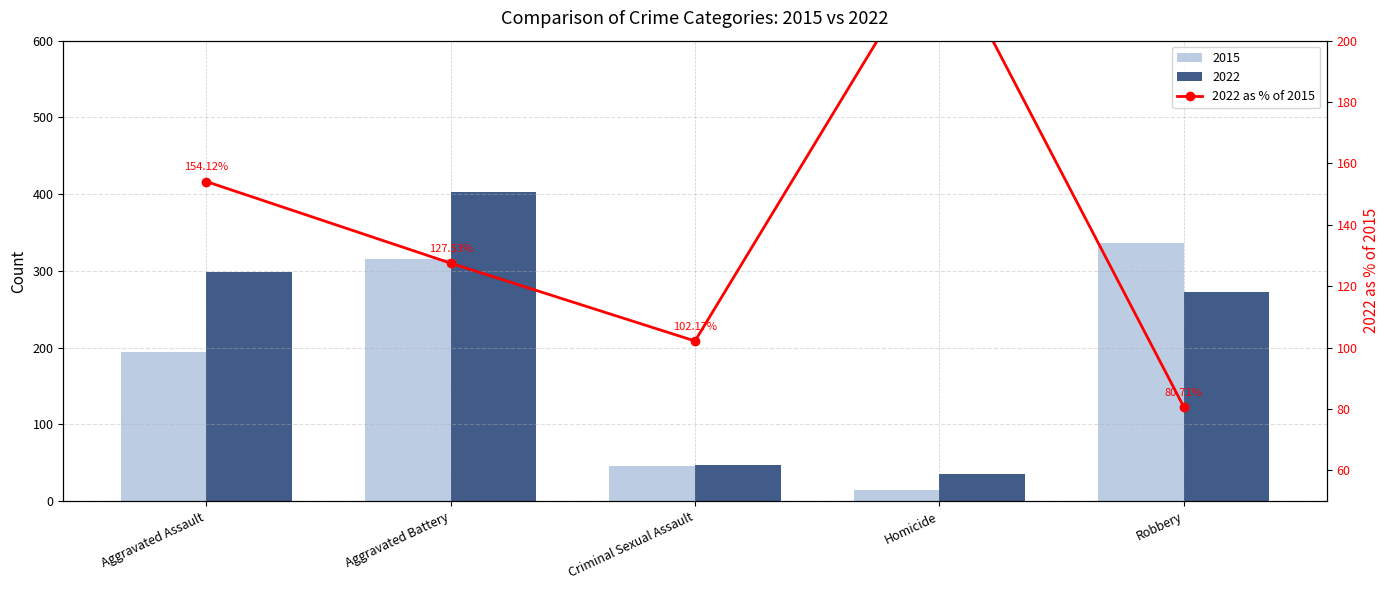

Is it true that the value at Homicide is 353.1?

False